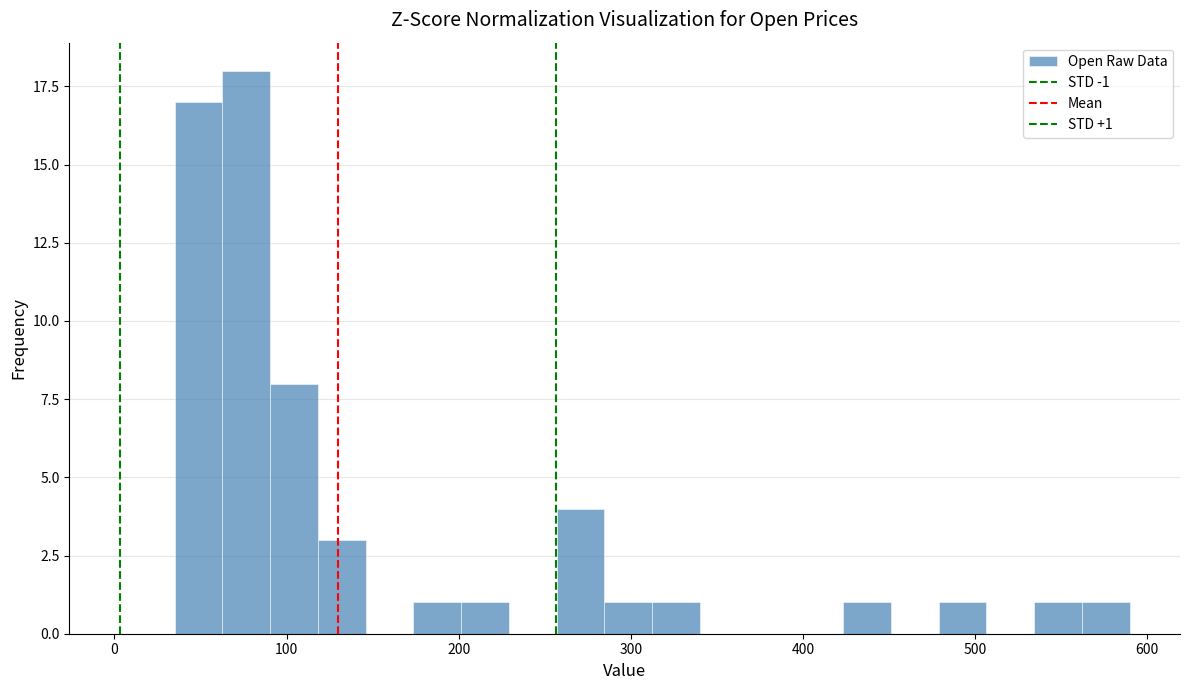

Around what value on the x-axis is the tallest bar? Give the approximate position of its centre, as read against the axis.

80